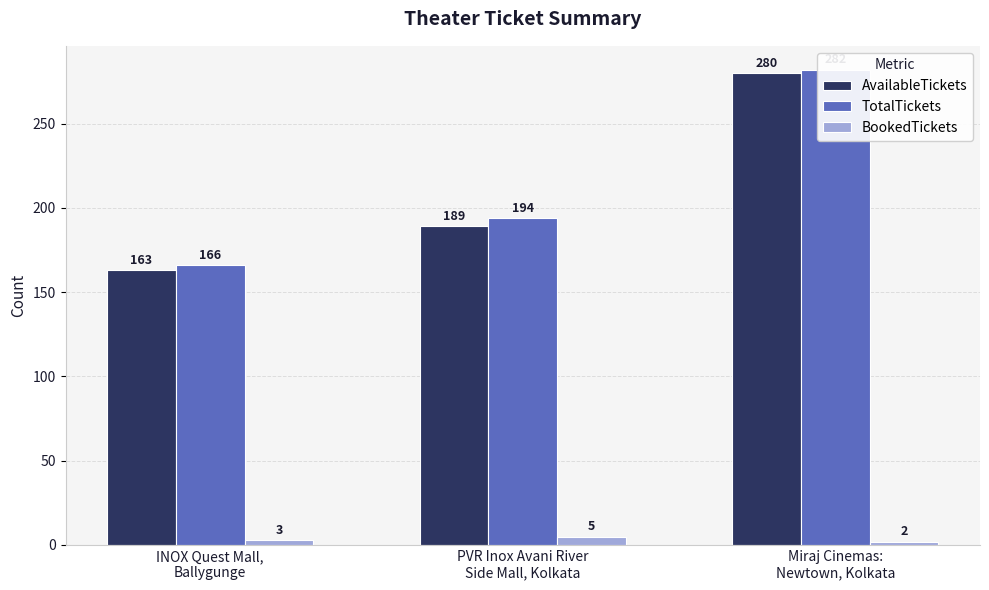

Where does the AvailableTickets series first go above 189?

Miraj Cinemas:
Newtown, Kolkata